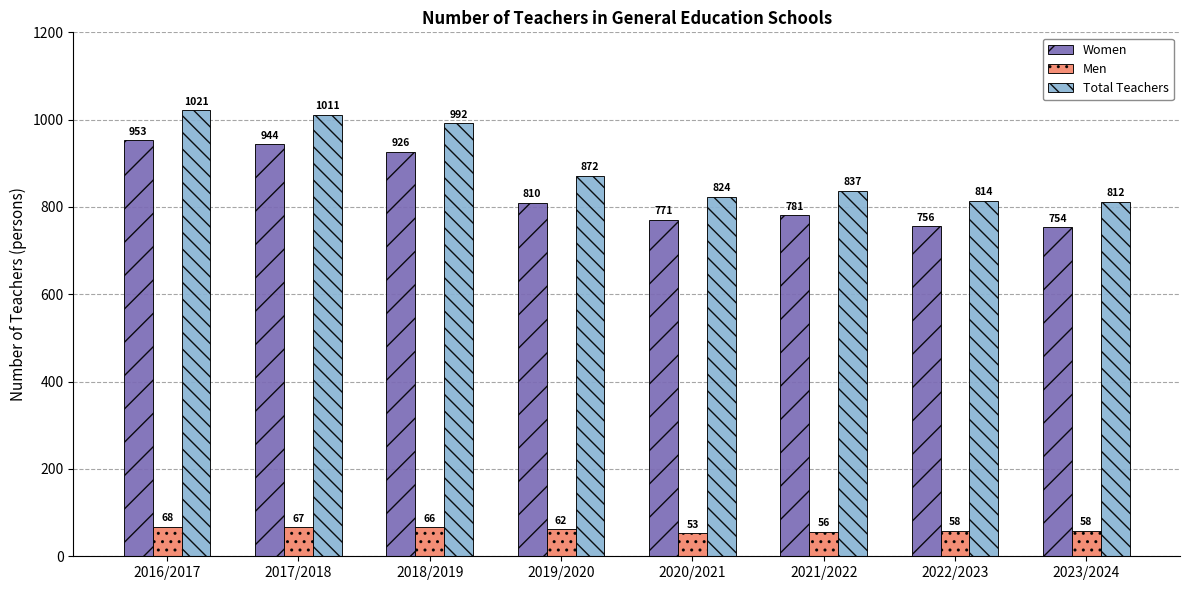

Is the value of Total Teachers at 2022/2023 greater than the value of Men at 2020/2021?

Yes